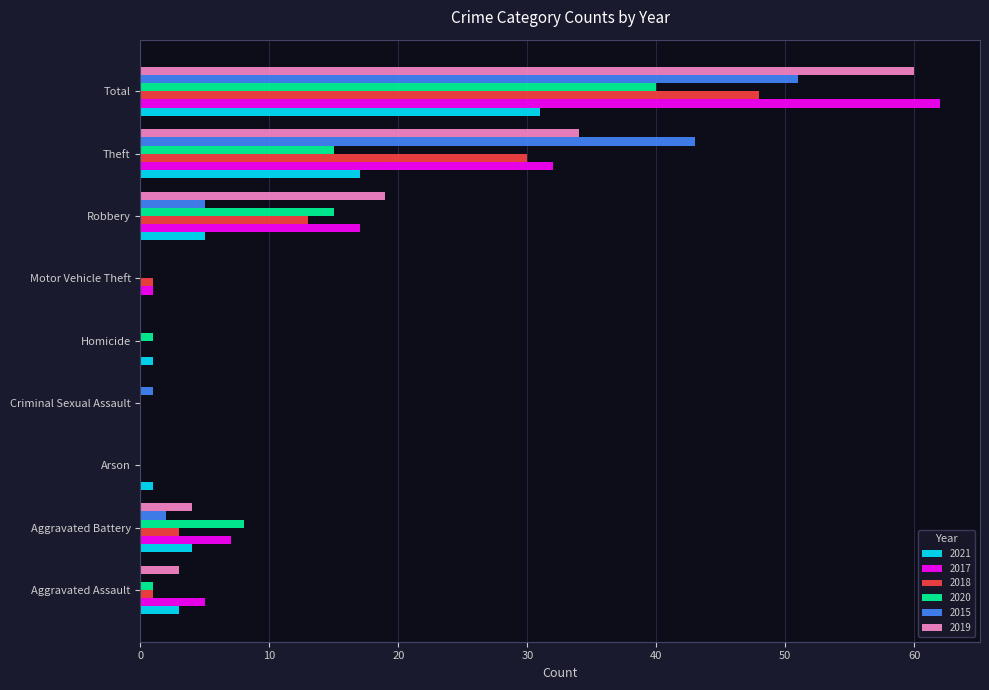

True or false: 2017 has a value of -37 at Arson.

False